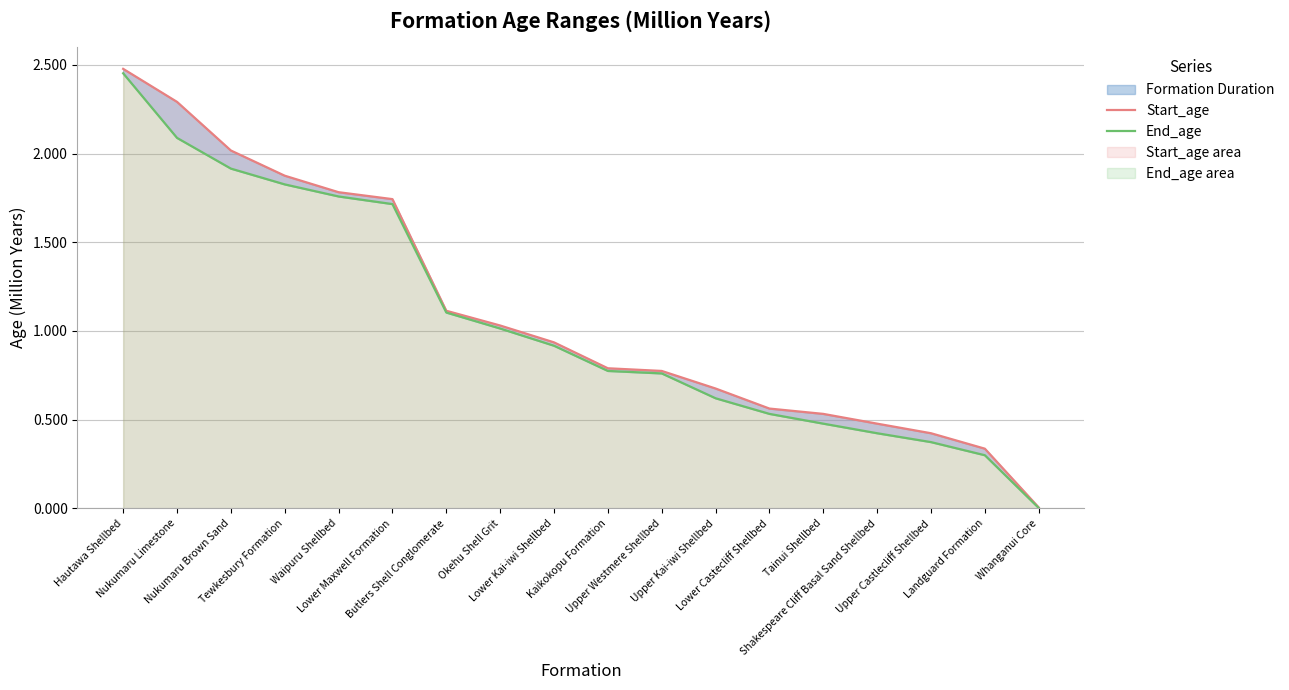

Reading left to right, extract all data points from this chart.

Start_age: Hautawa Shellbed=2.5	Nukumaru Limestone=2.3	Nukumaru Brown Sand=2.0	Tewkesbury Formation=1.9	Waipuru Shellbed=1.8	Lower Maxwell Formation=1.7	Butlers Shell Conglomerate=1.1	Okehu Shell Grit=1.0	Lower Kai-iwi Shellbed=0.9	Kaikokopu Formation=0.8	Upper Westmere Shellbed=0.8	Upper Kai-iwi Shellbed=0.7	Lower Castecliff Shellbed=0.6	Tainui Shellbed=0.5	Shakespeare Cliff Basal Sand Shellbed=0.5	Upper Castlecliff Shellbed=0.4	Landguard Formation=0.3	Whanganui Core=0.0
End_age: Hautawa Shellbed=2.5	Nukumaru Limestone=2.1	Nukumaru Brown Sand=1.9	Tewkesbury Formation=1.8	Waipuru Shellbed=1.8	Lower Maxwell Formation=1.7	Butlers Shell Conglomerate=1.1	Okehu Shell Grit=1.0	Lower Kai-iwi Shellbed=0.9	Kaikokopu Formation=0.8	Upper Westmere Shellbed=0.8	Upper Kai-iwi Shellbed=0.6	Lower Castecliff Shellbed=0.5	Tainui Shellbed=0.5	Shakespeare Cliff Basal Sand Shellbed=0.4	Upper Castlecliff Shellbed=0.4	Landguard Formation=0.3	Whanganui Core=0.0